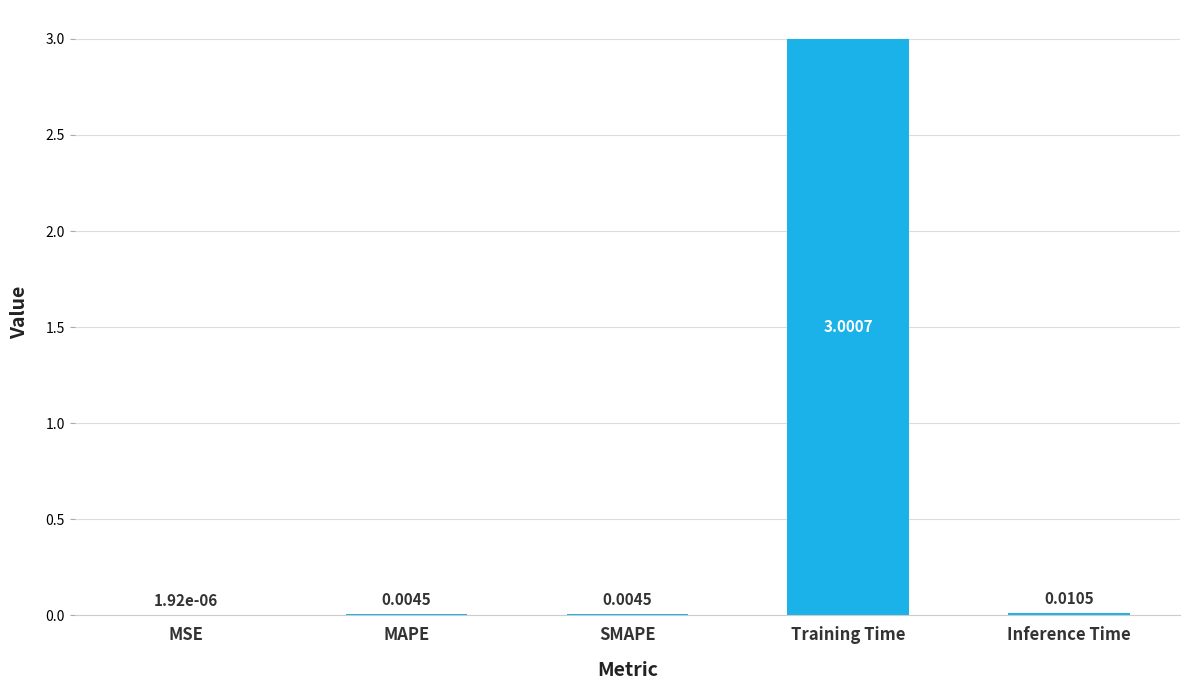

What is the change in value from MSE to Training Time?

+3.0